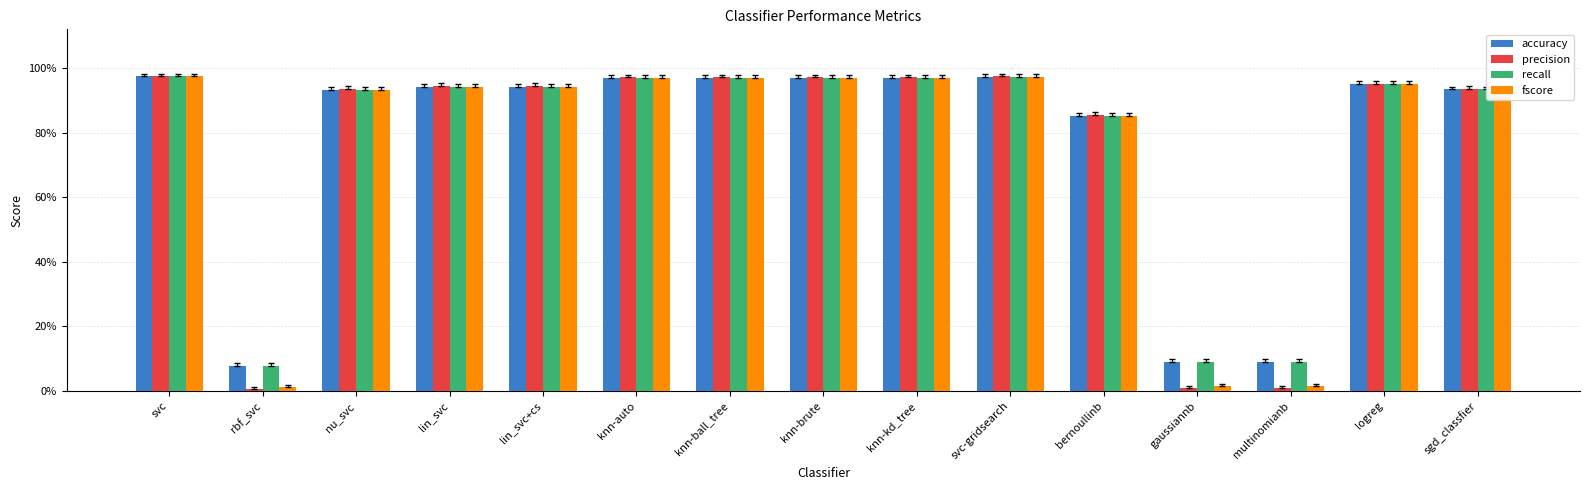

What are all the series names shown in the legend?

accuracy, precision, recall, fscore